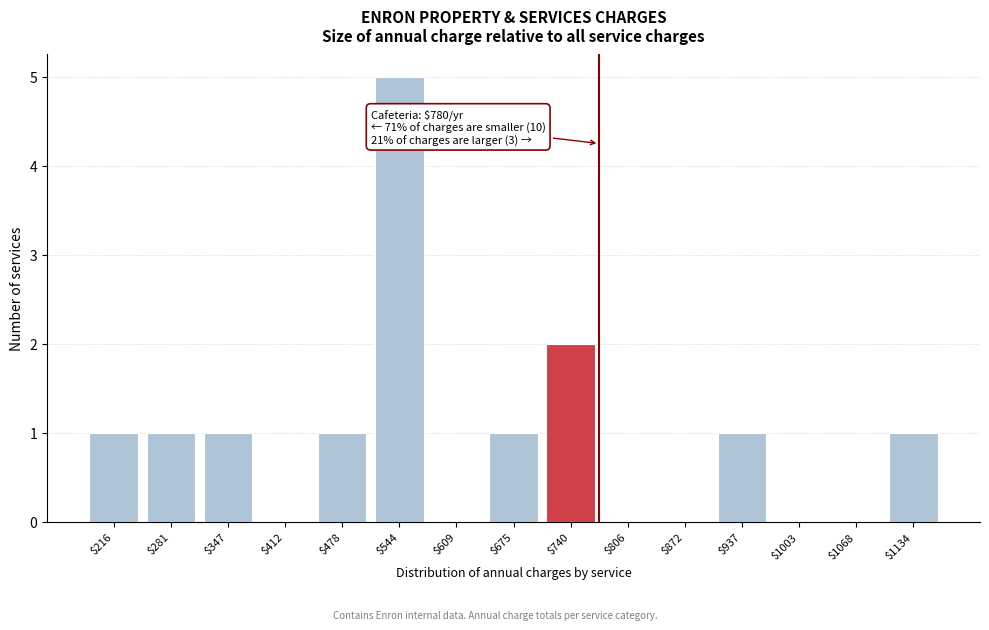

What is the sum of all values?

14